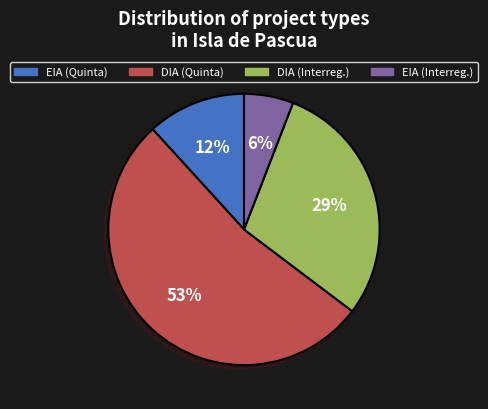

To the nearest percent, what is the difference between the largest and smallest slice percentages?

47%